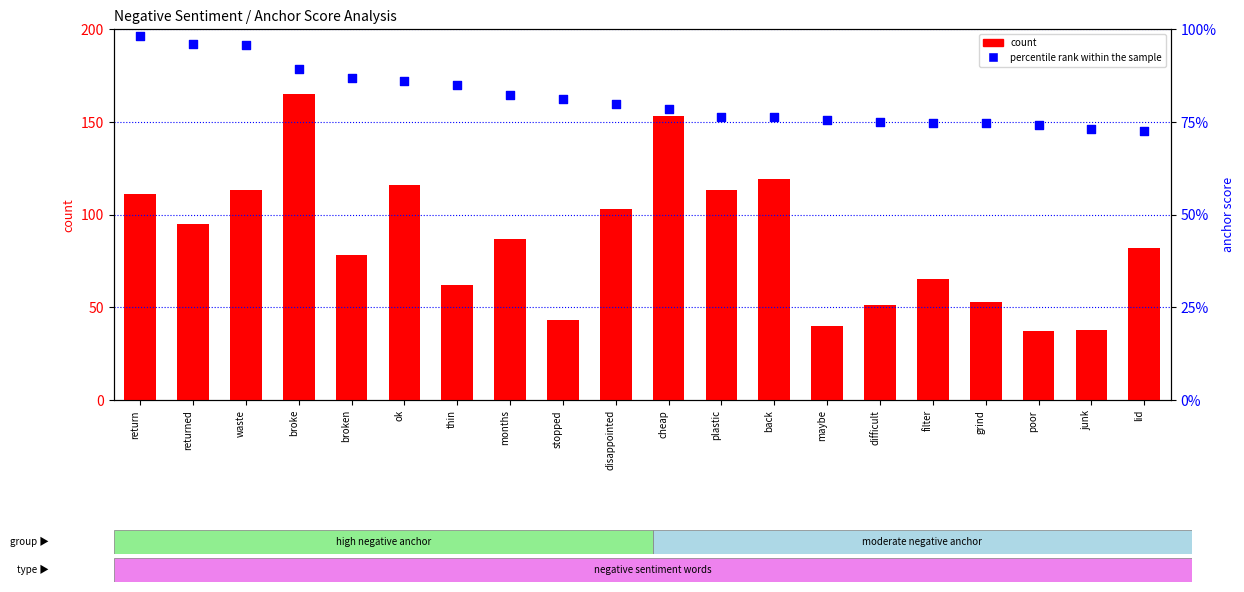

What are all the series names shown in the legend?

count, percentile rank within the sample